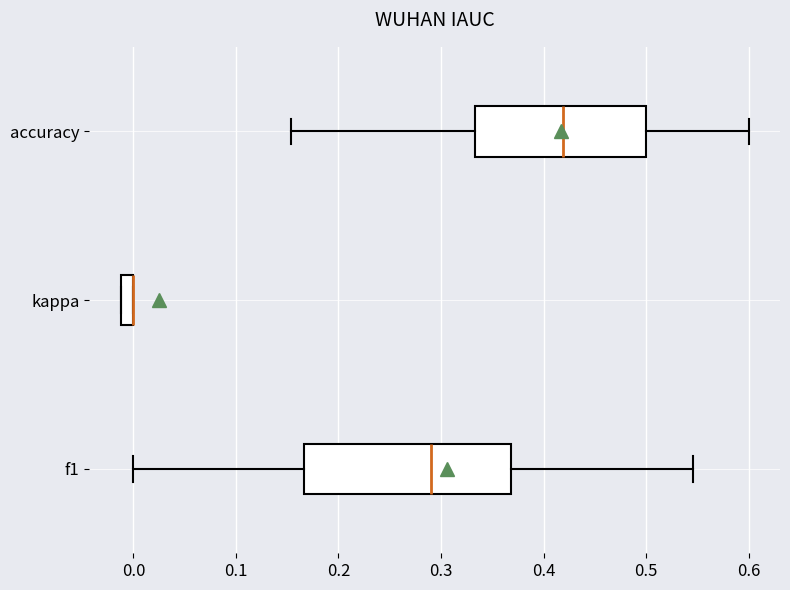

Where is the right edge of the box for kappa on the x-axis? The values are not printed on the chart, so give them approximately, as read against the axis.

0.00